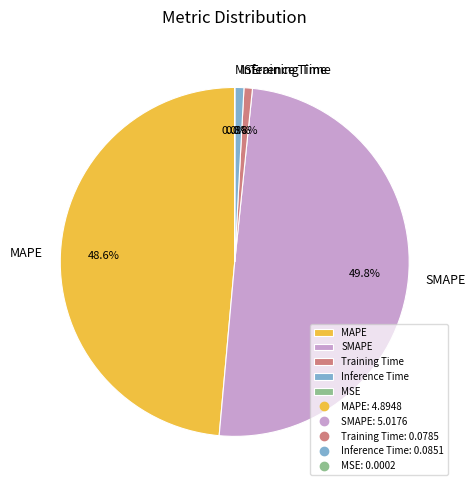

The SMAPE slice represents 43% of the pie. True or false?

False